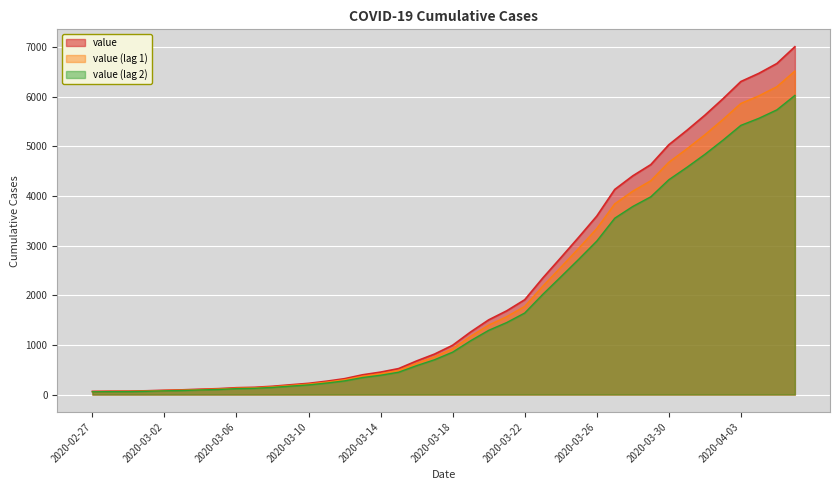

What is the average value?

2144